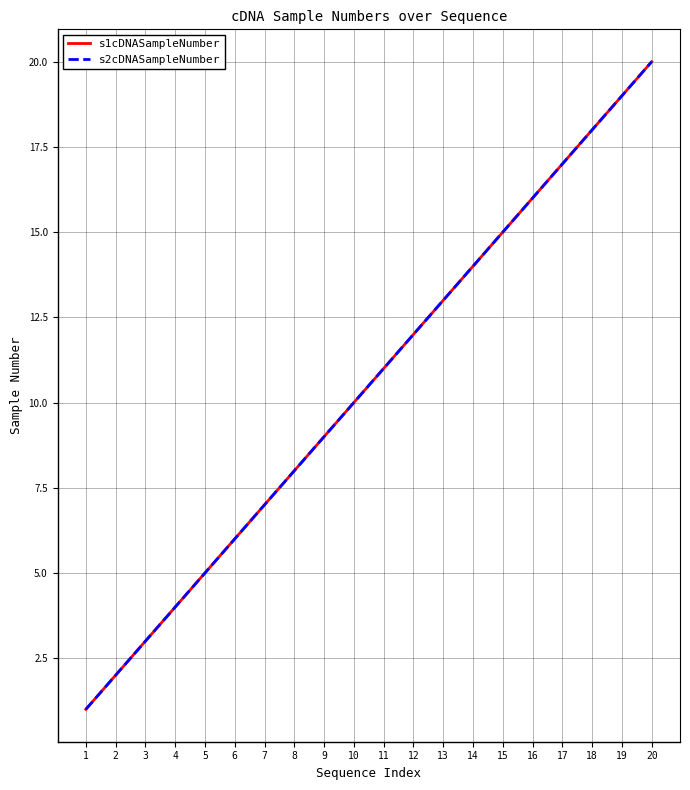

What is the value of the s1cDNASampleNumber point at the 8th from the left?

8